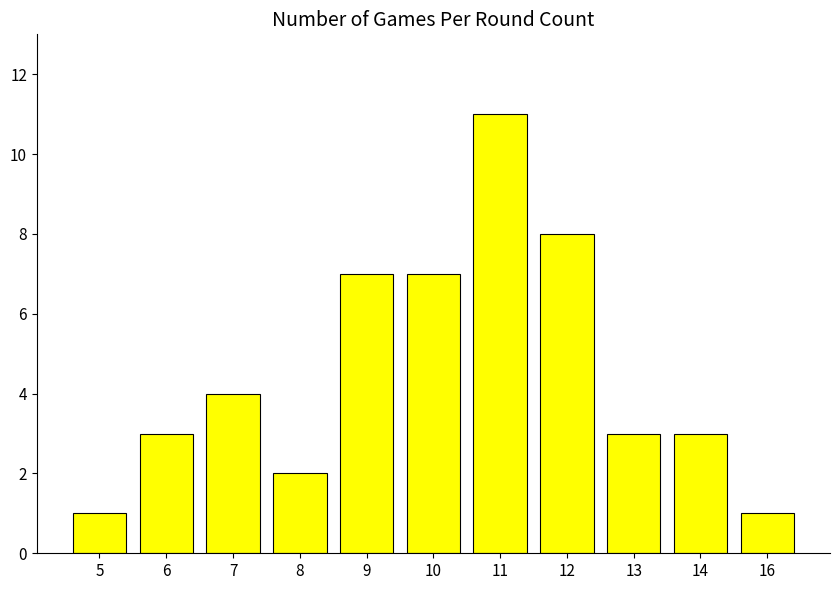

Which label corresponds to the largest value in the chart?

11